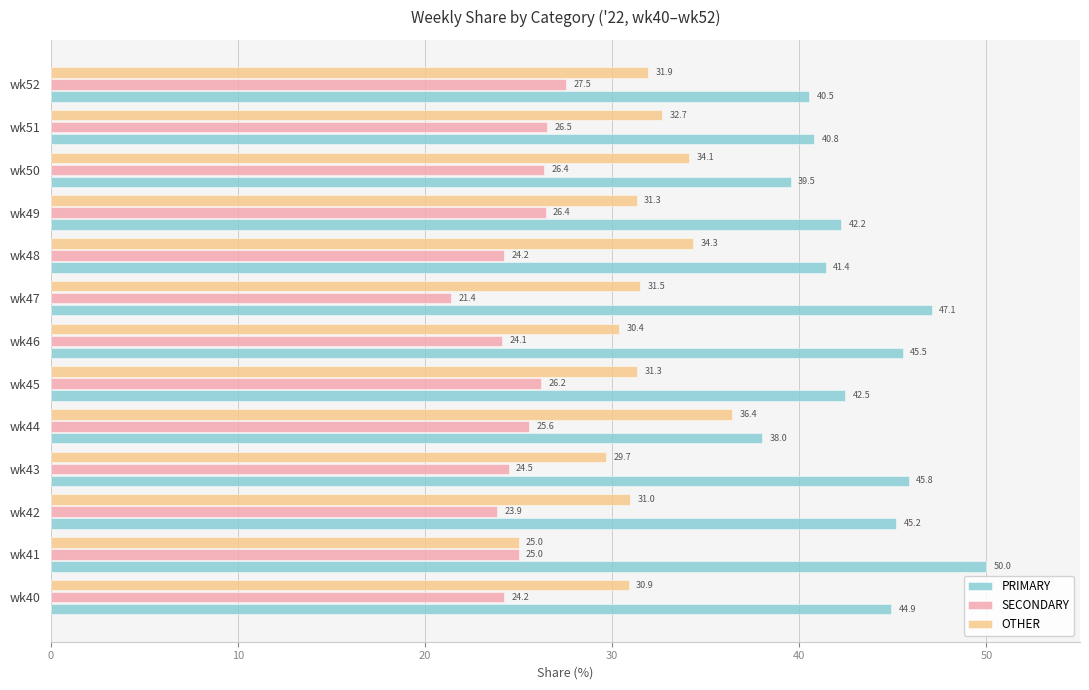

What value does the OTHER series have at wk52?

31.9